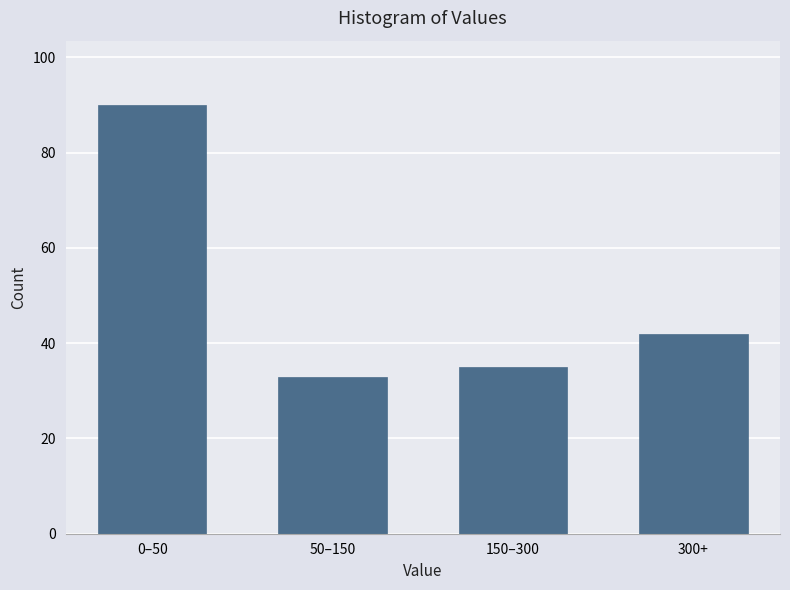

Reading left to right, list all the values displayed in this chart.

0–50=90	50–150=33	150–300=35	300+=42